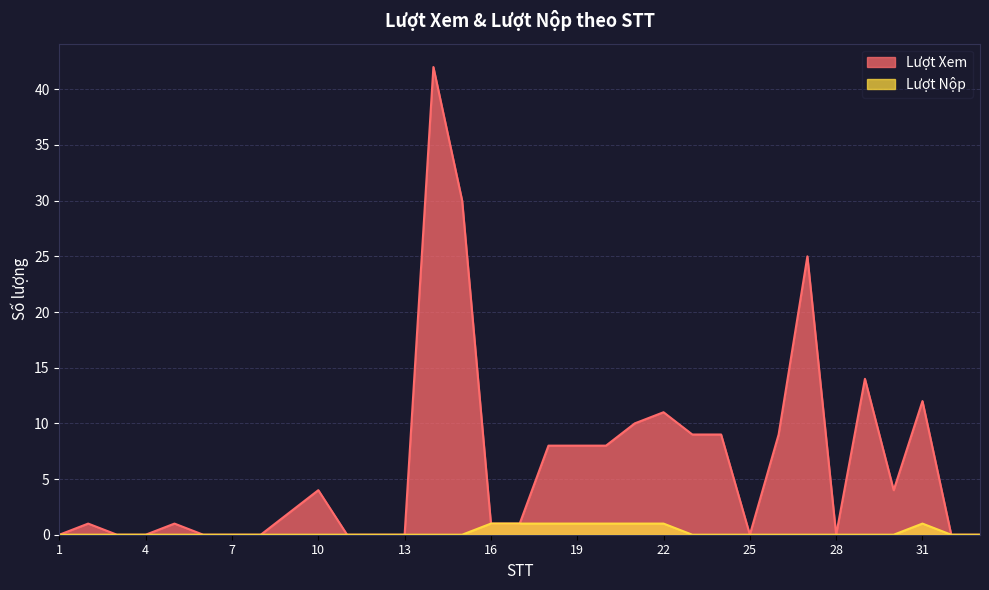

In Lượt Xem, how many points are higher than both neighbors (excluding endpoints)?

8